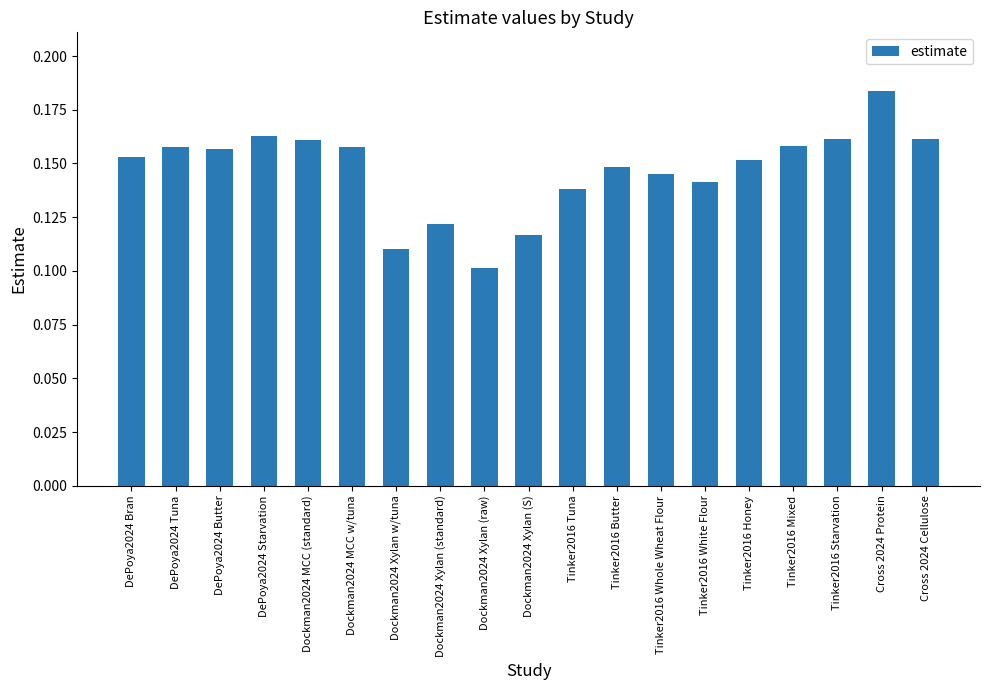

What is the label of the 15th bar from the left?

Tinker2016 Honey